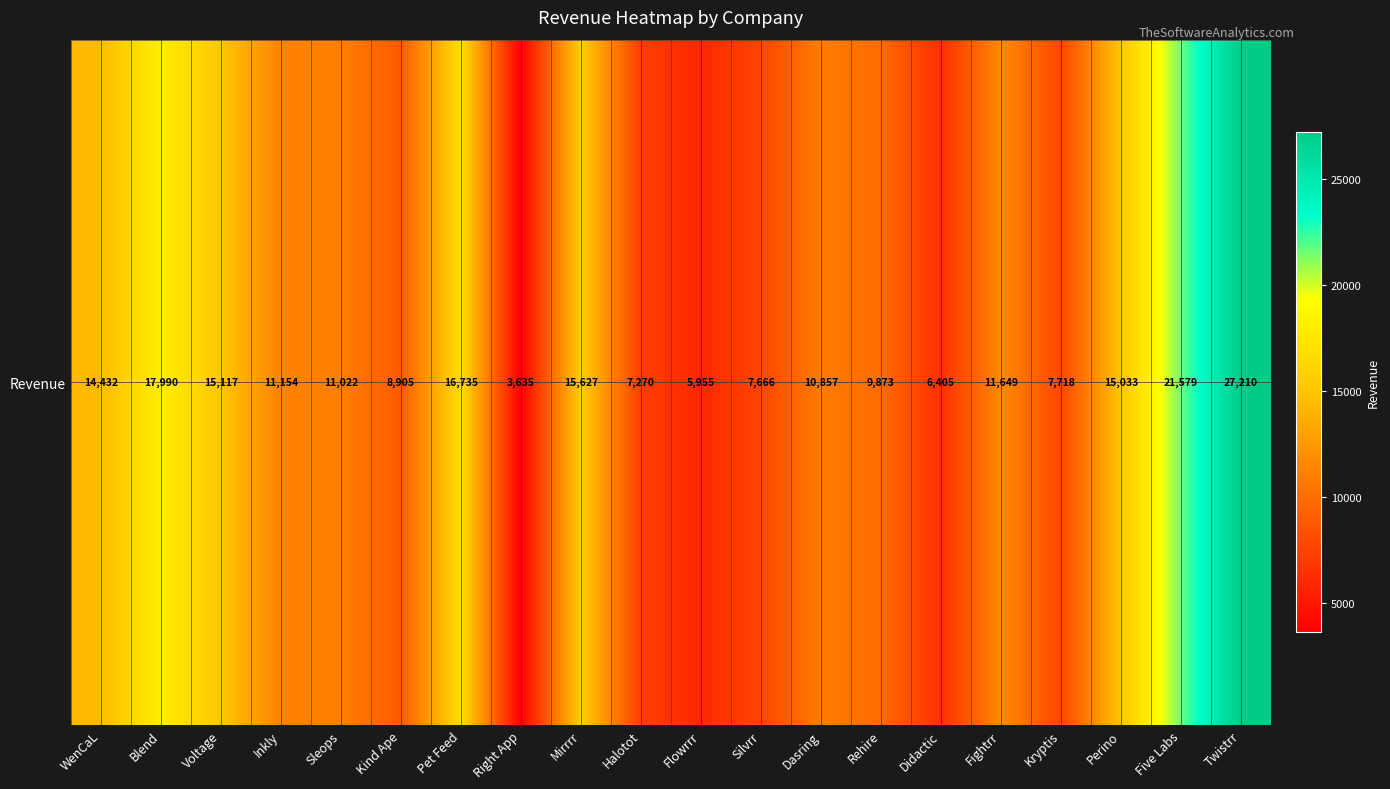

Rank the categories by value from highest to lowest.

Twistrr, Five Labs, Blend, Pet Feed, Mirrrr, Voltage, Perino, WenCaL, Fightrr, Inkly, Sleops, Dasring, Rehire, Kind Ape, Kryptis, Silvrr, Halotot, Didactic, Flowrrr, Right App